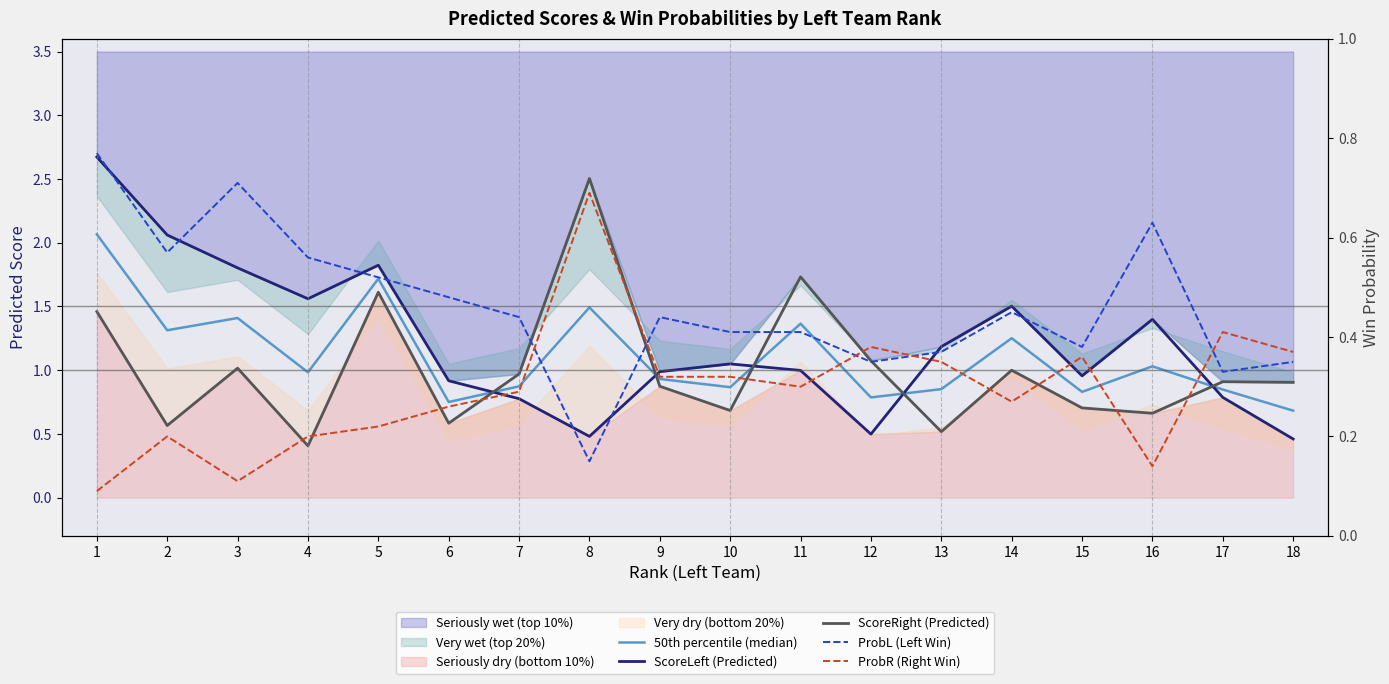

Read the ProbR (Right Win) value at 4.

0.2